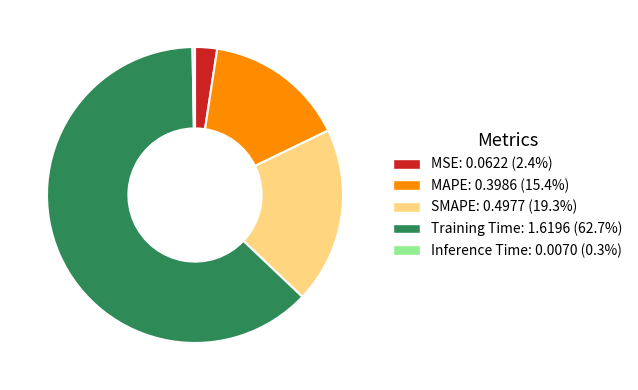

True or false: Training Time accounts for 63% of the total.

True